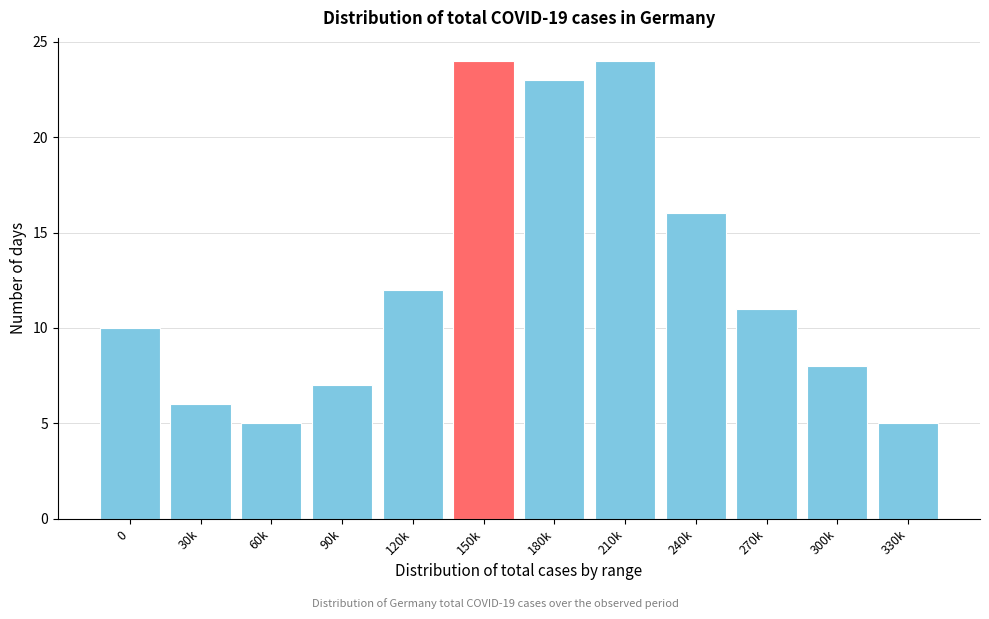

Reading left to right, transcribe all the data shown in this chart.

10	6	5	7	12	24	23	24	16	11	8	5